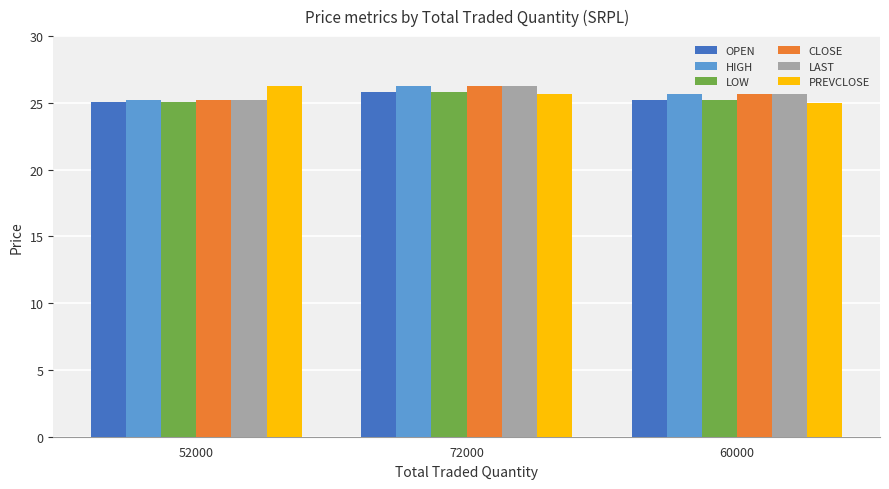

What is the minimum value shown in the chart?

25.0